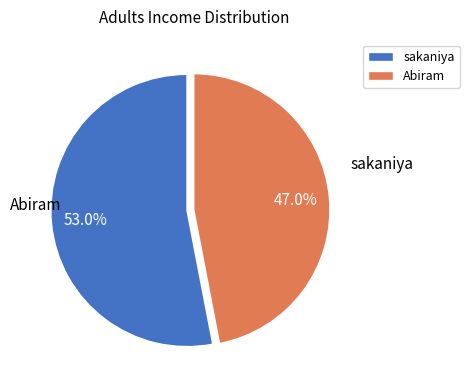

To the nearest percent, what is the difference between the sakaniya and Abiram slice percentages?

6%